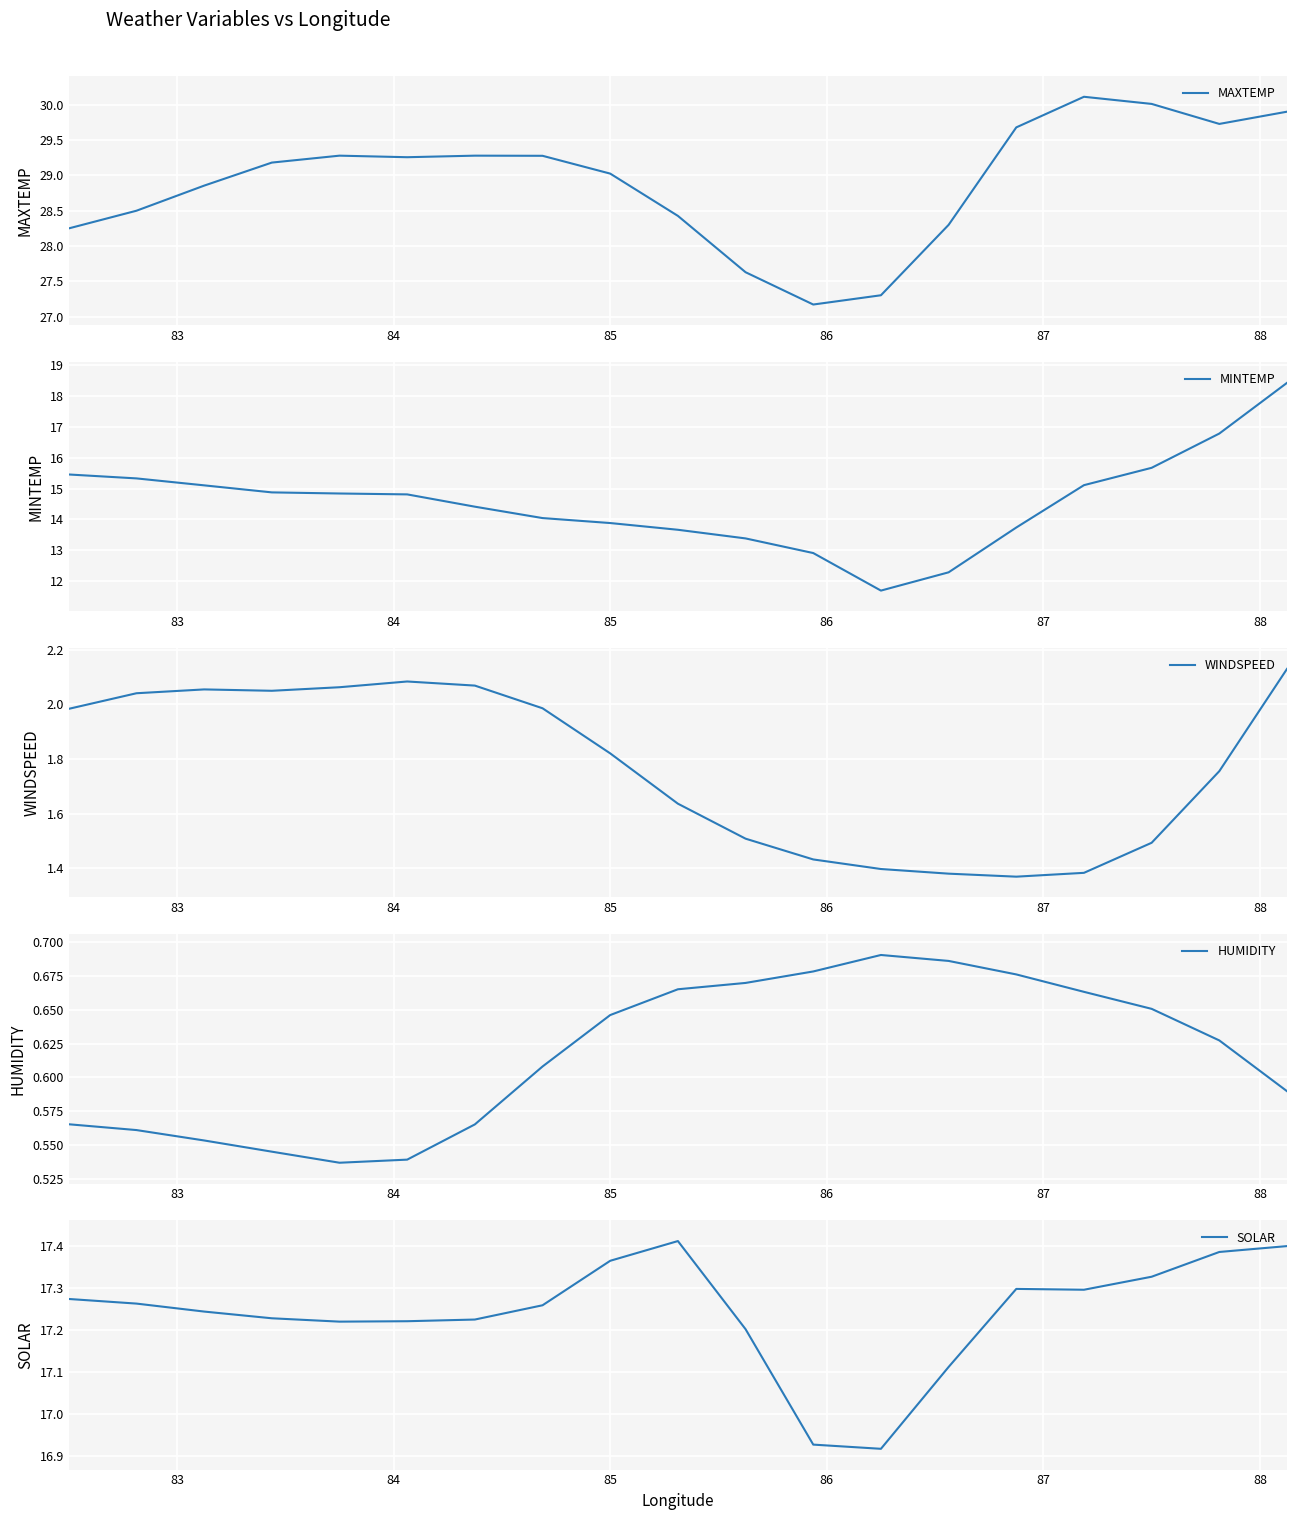

Is the value of MAXTEMP at 88 greater than the value of SOLAR at 9?

Yes